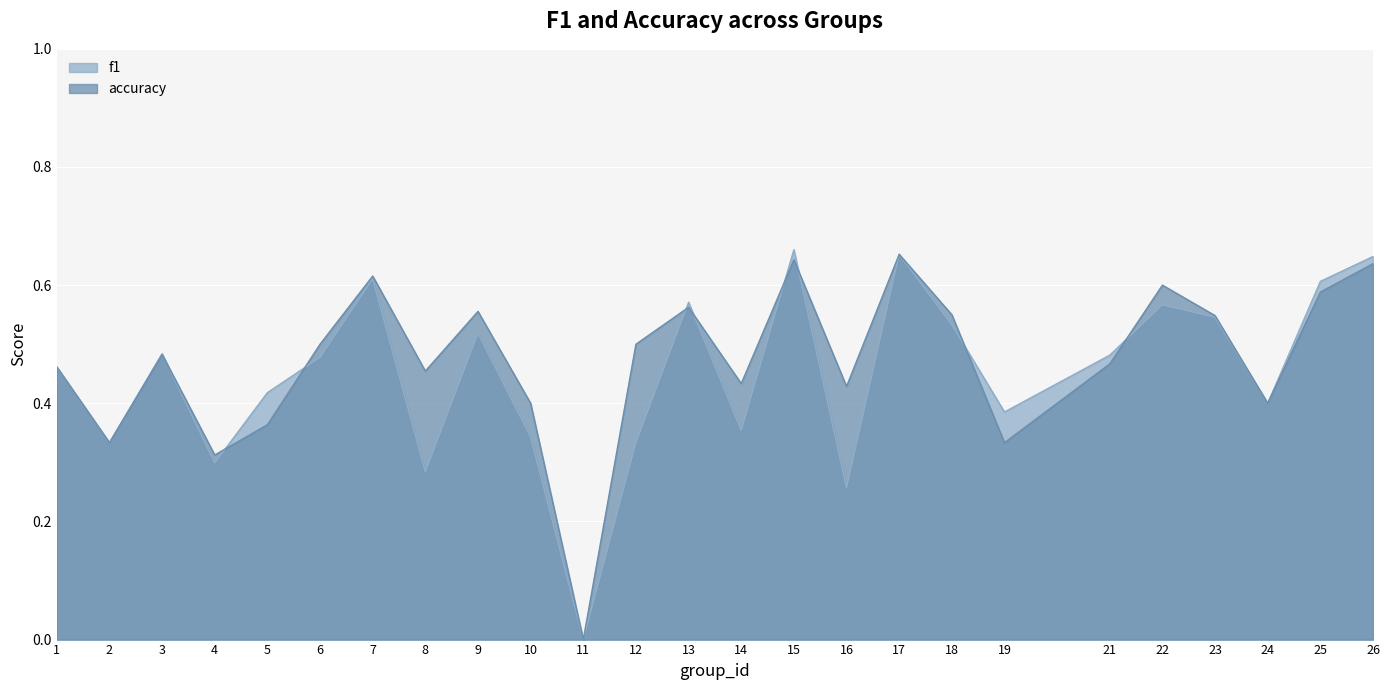

Does the chart display data point markers on the line(s)?

No